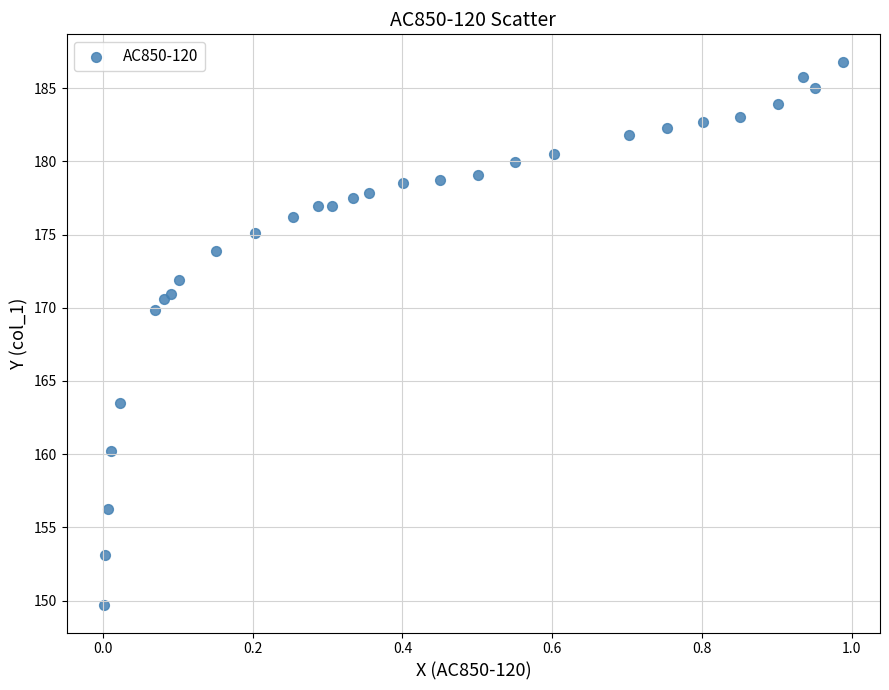

What Y value in the scatter plot is closest to 168?

169.9